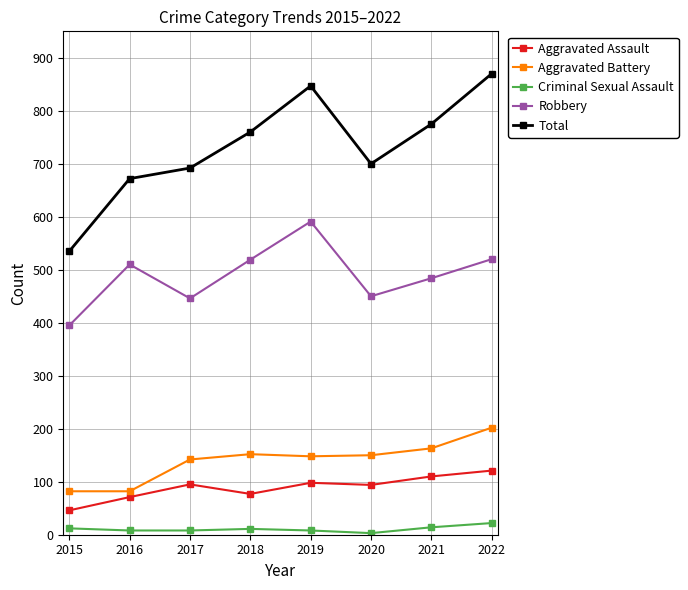

True or false: Criminal Sexual Assault and Aggravated Battery cross at least once.

False